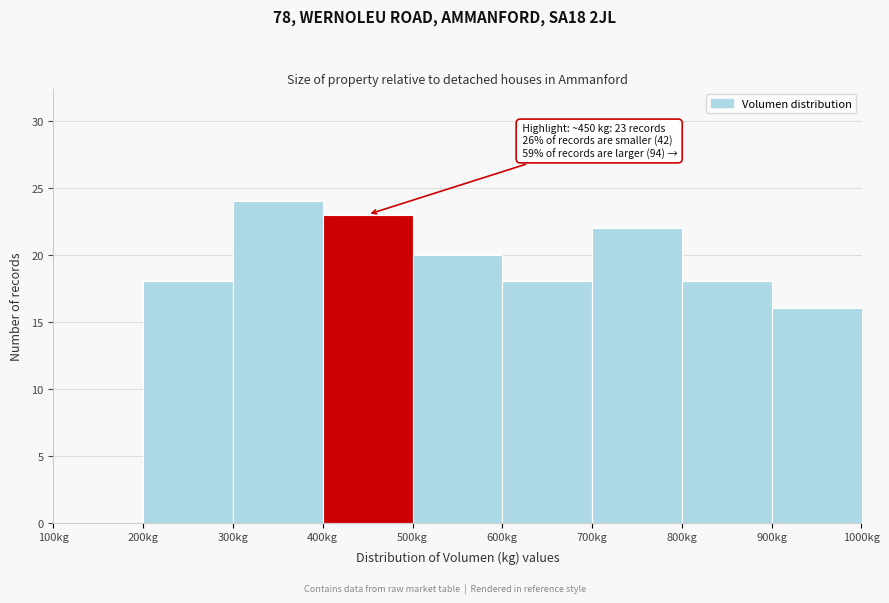

Which range on the x-axis has the tallest bar?

300 to 400